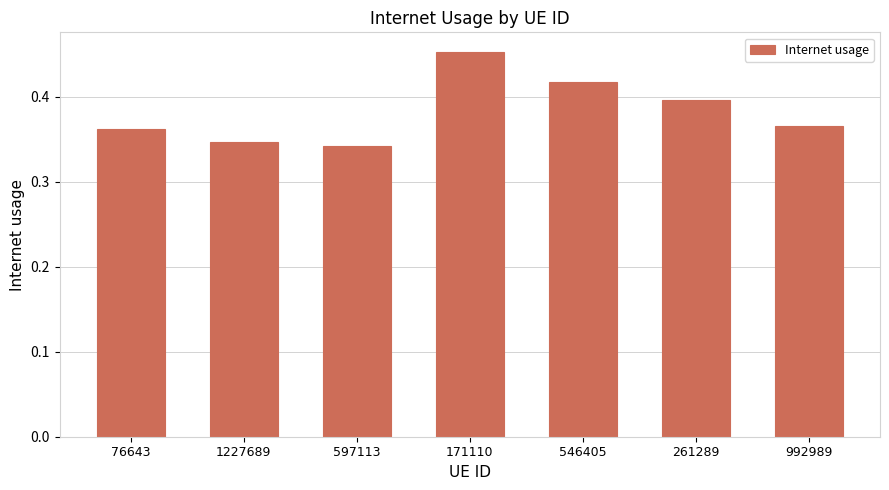

Which has a higher value, 171110 or 992989?

171110